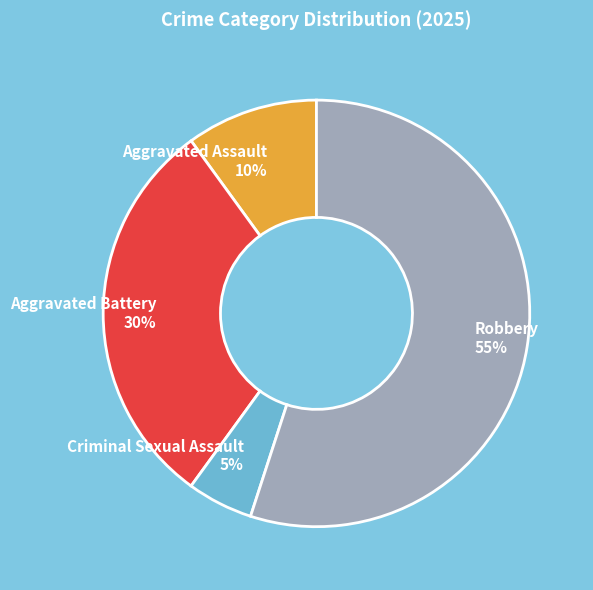

What percentage is the Aggravated Assault slice, to the nearest percent?

10%